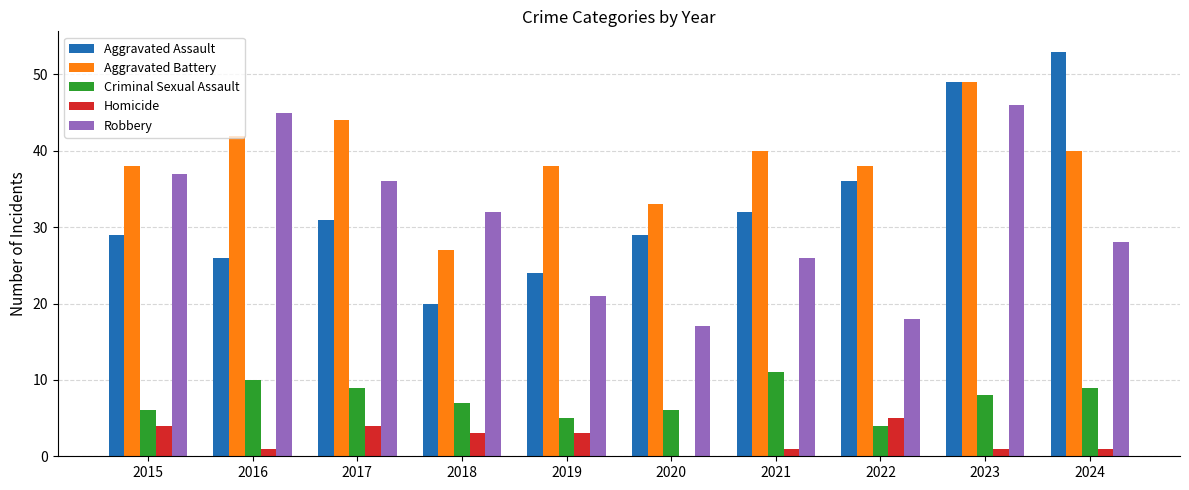

Reading left to right, what are all the values shown in this chart?

Aggravated Assault: 2015=29	2016=26	2017=31	2018=20	2019=24	2020=29	2021=32	2022=36	2023=49	2024=53
Aggravated Battery: 2015=38	2016=42	2017=44	2018=27	2019=38	2020=33	2021=40	2022=38	2023=49	2024=40
Criminal Sexual Assault: 2015=6	2016=10	2017=9	2018=7	2019=5	2020=6	2021=11	2022=4	2023=8	2024=9
Homicide: 2015=4	2016=1	2017=4	2018=3	2019=3	2020=0	2021=1	2022=5	2023=1	2024=1
Robbery: 2015=37	2016=45	2017=36	2018=32	2019=21	2020=17	2021=26	2022=18	2023=46	2024=28